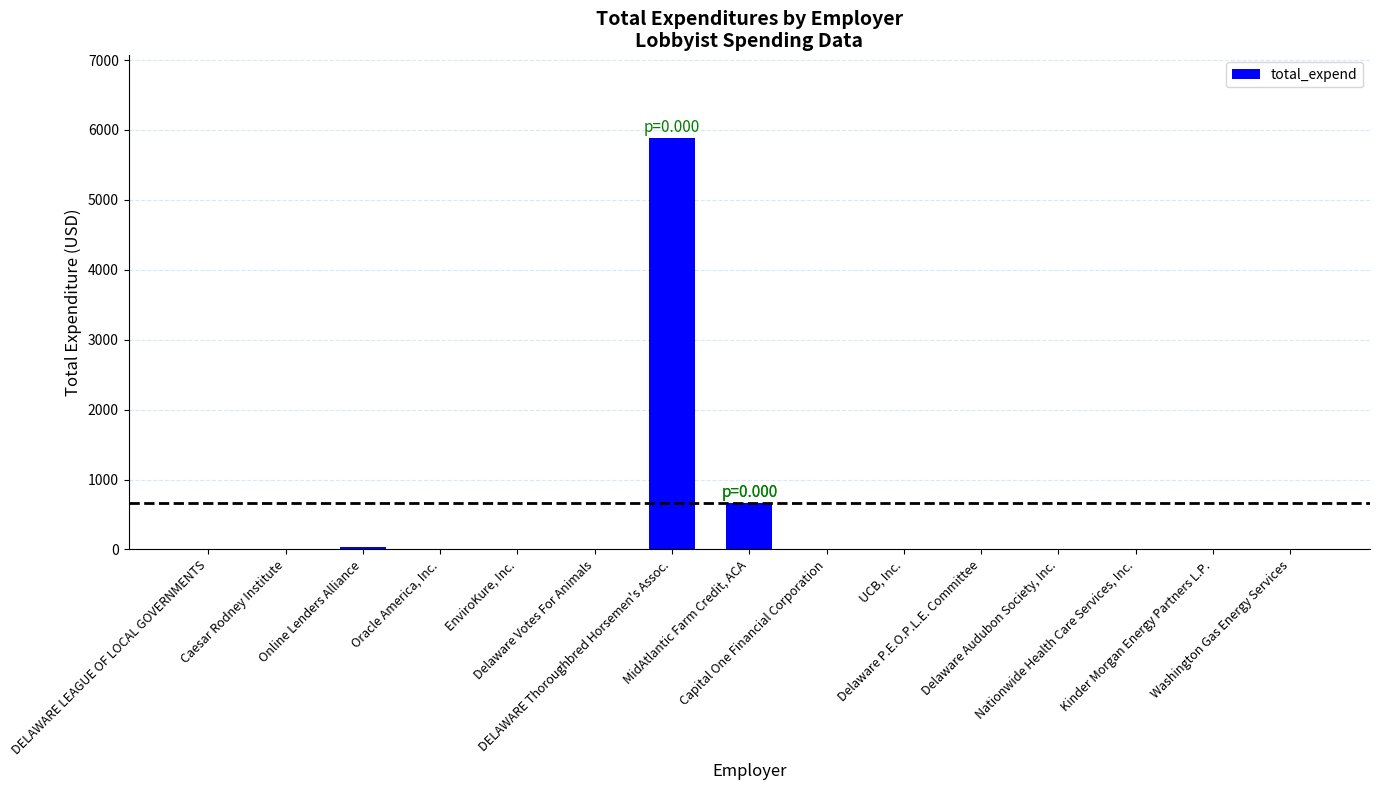

Reading right to left, transcribe all the data shown in this chart.

Washington Gas Energy Services=0.0	Kinder Morgan Energy Partners L.P.=0.0	Nationwide Health Care Services, Inc.=0.0	Delaware Audubon Society, Inc.=0.0	Delaware P.E.O.P.L.E. Committee=0.0	UCB, Inc.=0.0	Capital One Financial Corporation=0.0	MidAtlantic Farm Credit, ACA=662.8	DELAWARE Thoroughbred Horsemen's Assoc.=5889.0	Delaware Votes For Animals=0.0	EnviroKure, Inc.=0.0	Oracle America, Inc.=0.0	Online Lenders Alliance=32.5	Caesar Rodney Institute=0.0	DELAWARE LEAGUE OF LOCAL GOVERNMENTS=0.0